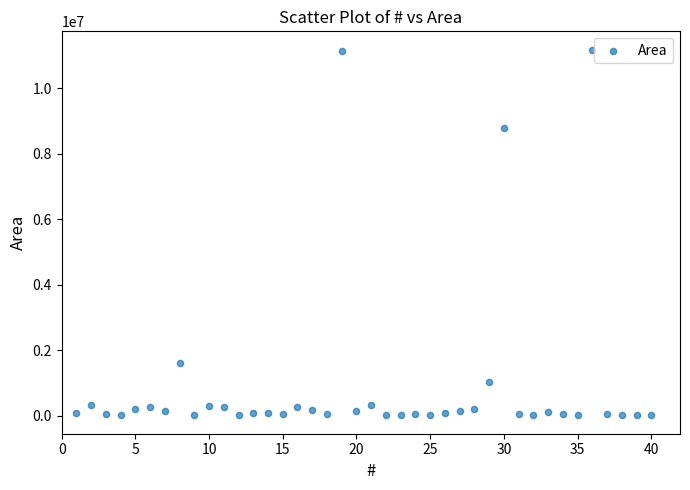

What Y value in the scatter plot is closest to 5595687?

8773874.0